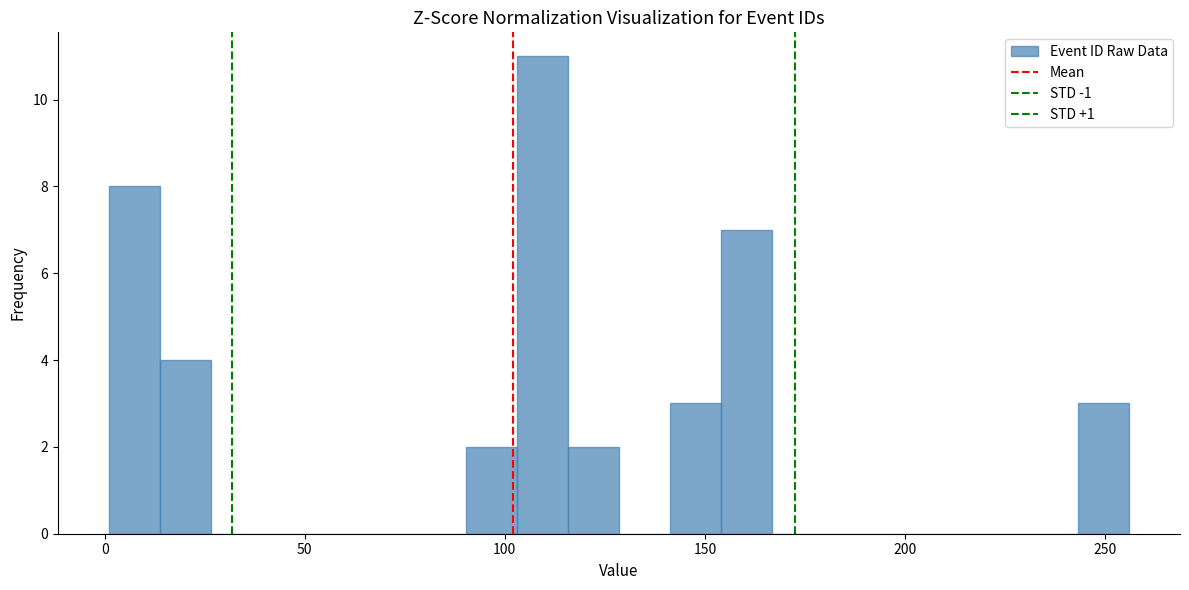

Around what value on the x-axis is the tallest bar? Give the approximate position of its centre, as read against the axis.

110